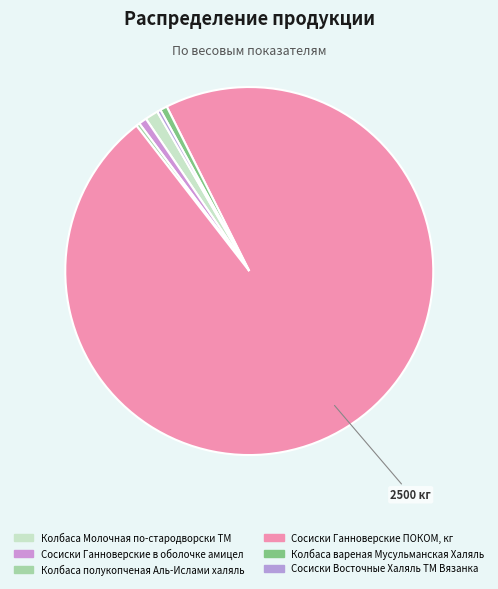

Rank the categories by value from lowest to highest.

Колбаса полукопченая
Аль-Ислами халяль, Сосиски Восточные
Халяль ТМ Вязанка, Колбаса вареная
Мусульманская Халяль, Сосиски Ганноверские
в оболочке амицел, Колбаса Молочная
по-стародворски ТМ, Сосиски Ганноверские
ПОКОМ, кг